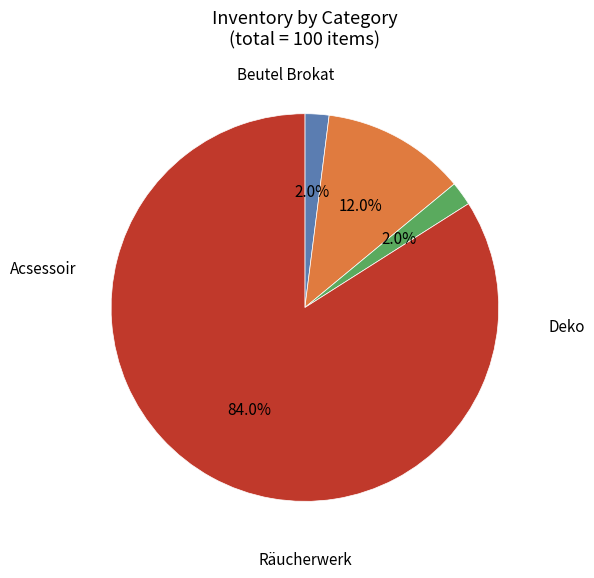

Does any single category account for the majority?

Yes